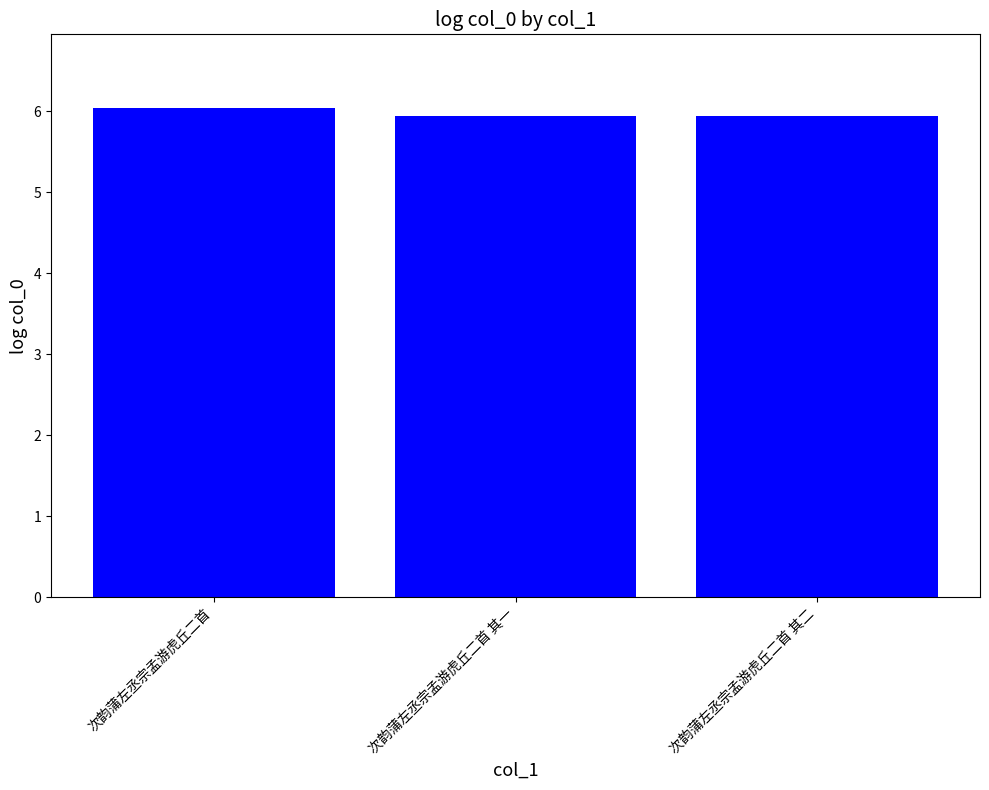

What is the smallest value displayed?

5.9